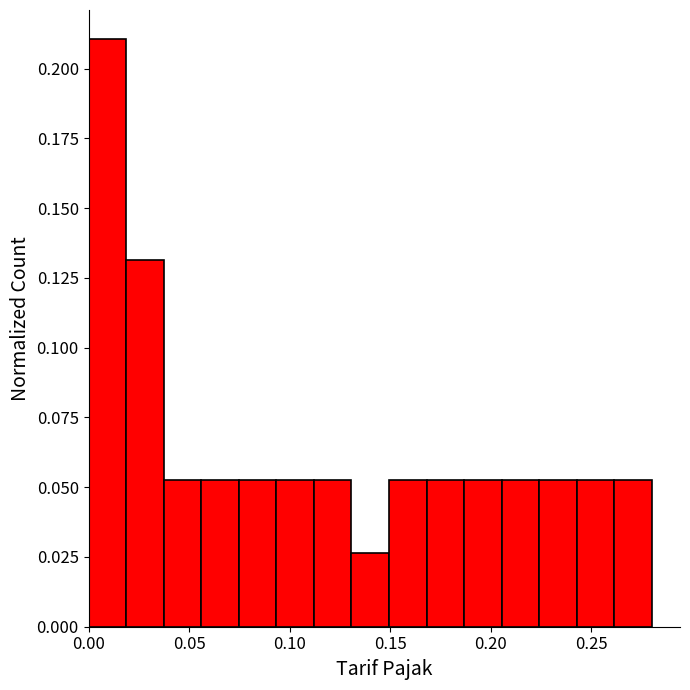

Read against the x-axis, roughly where is the centre of the tallest bar?

0.010